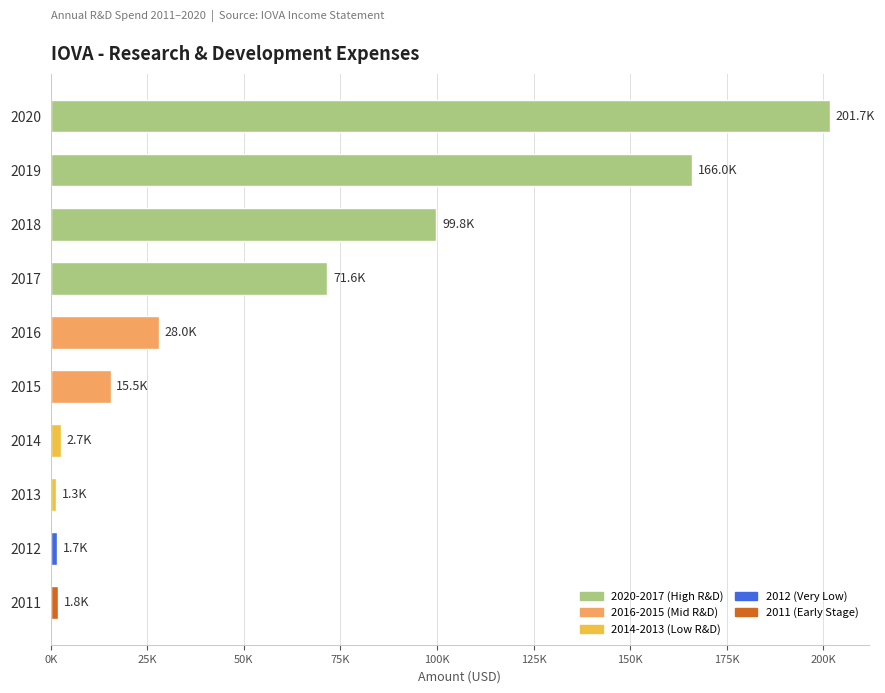

Are the bars horizontal?

Yes